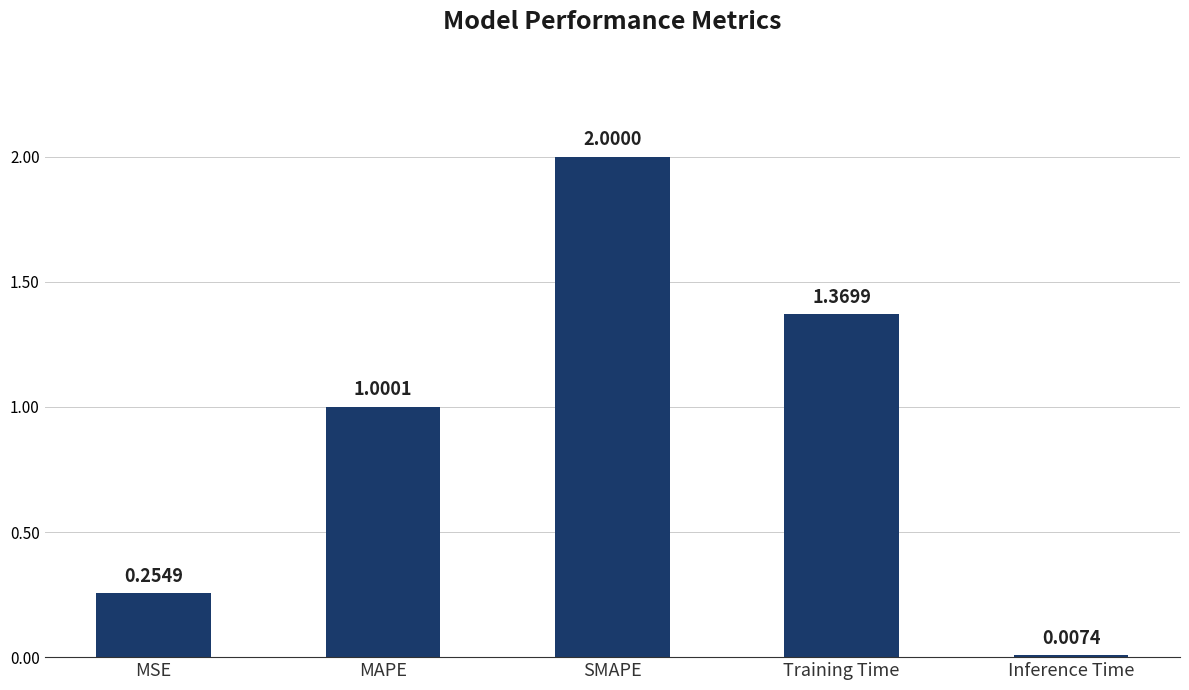

Rank the categories by value from lowest to highest.

Inference Time, MSE, MAPE, Training Time, SMAPE